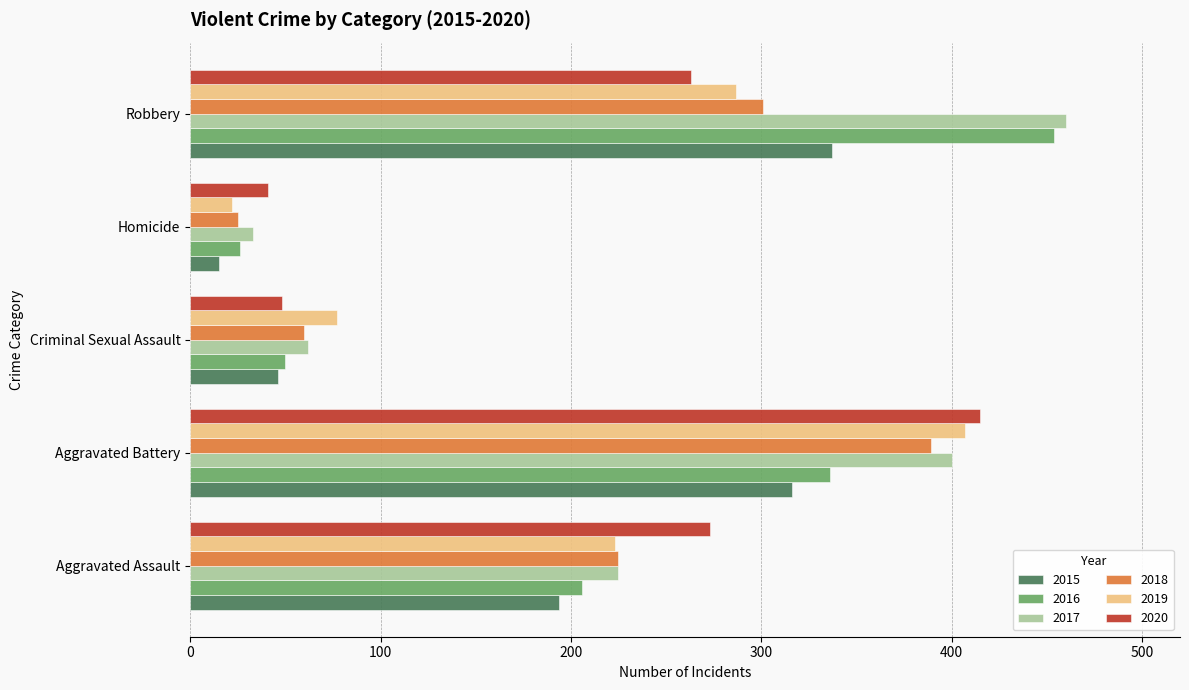

Rank the categories by 2019 value from lowest to highest.

Homicide, Criminal Sexual Assault, Aggravated Assault, Robbery, Aggravated Battery